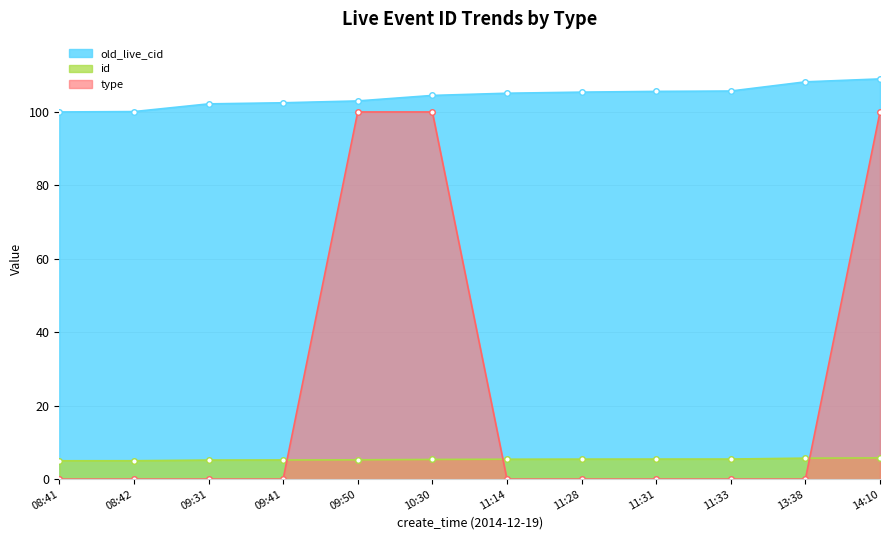

Between 09:50 and 09:41, which is larger?

09:50